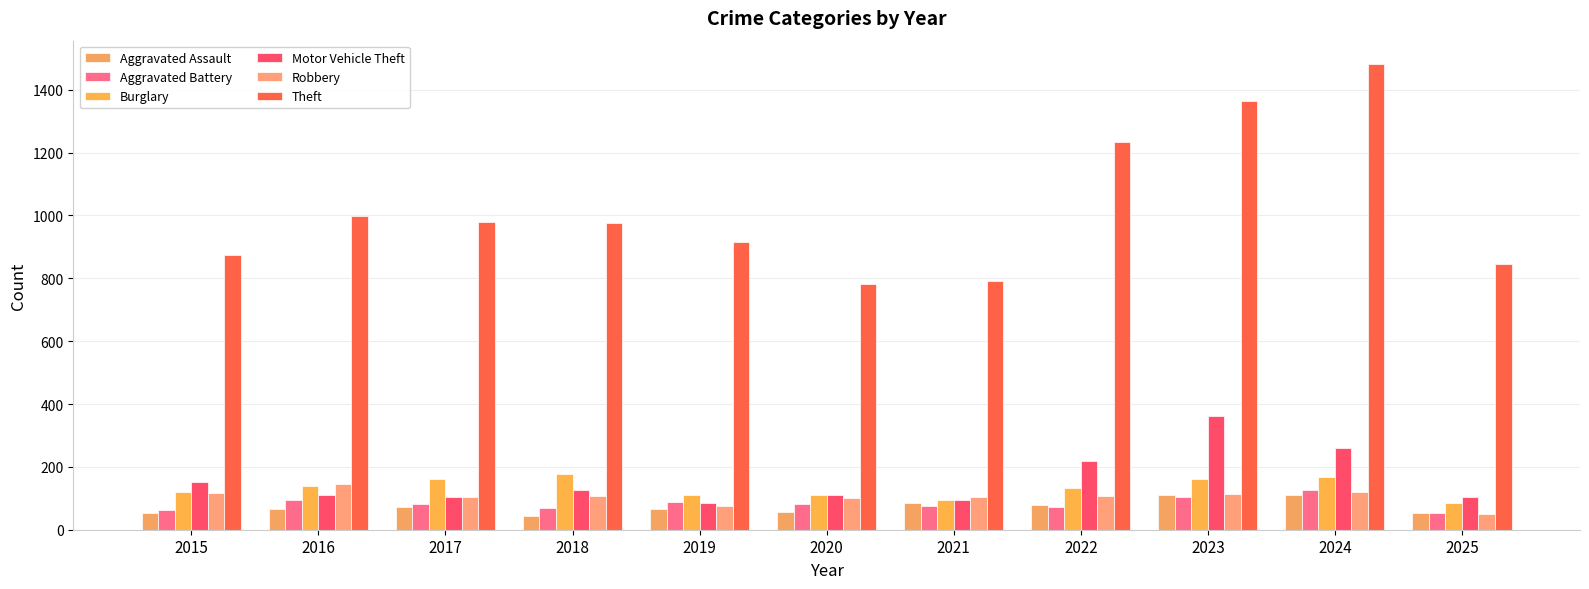

Where is Motor Vehicle Theft nearest to the value 223?

2022